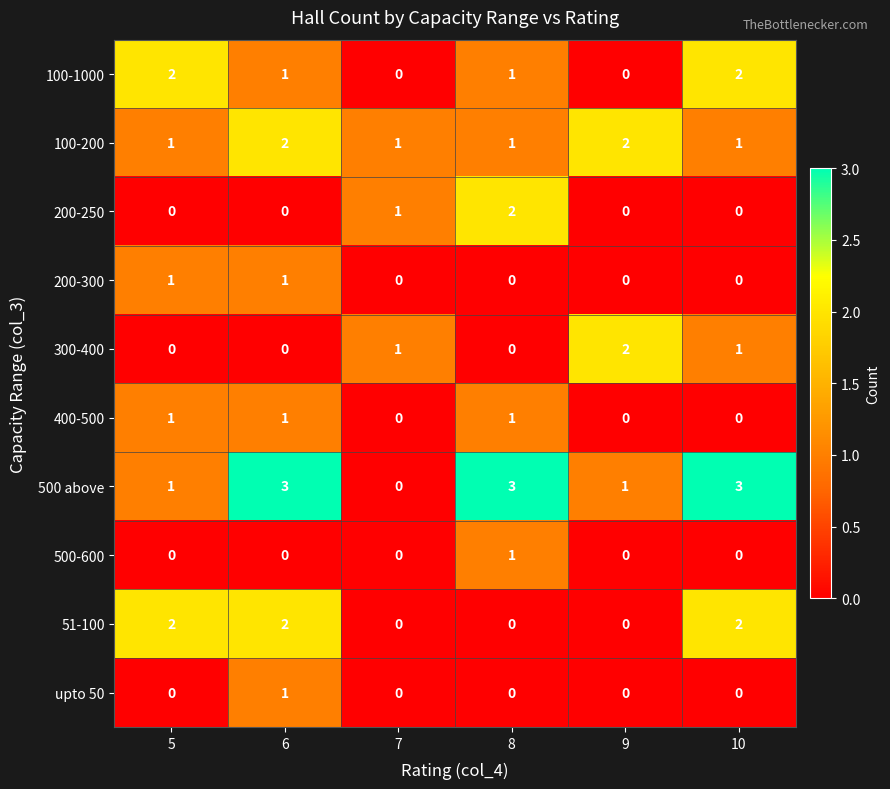

What is the sum of all 300-400 values?

4